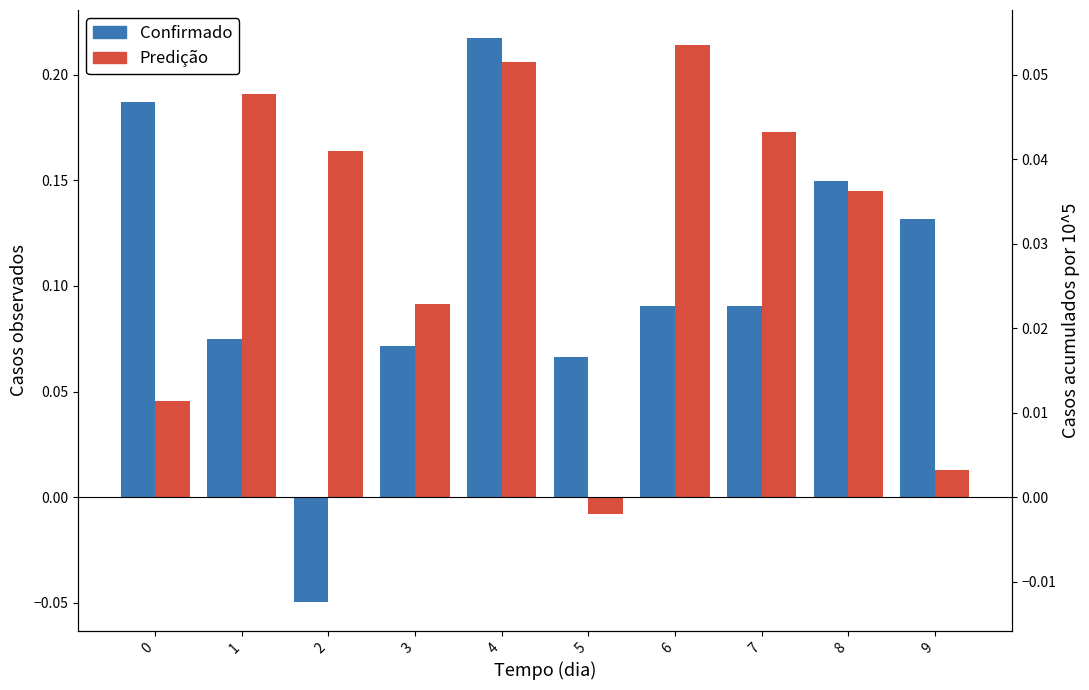

Is it true that Predição equals -0.0 at 5?

True